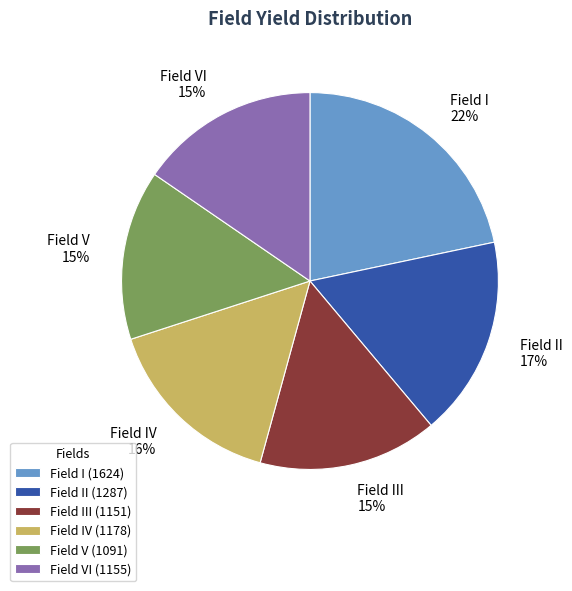

How many segments does this pie chart have?

6